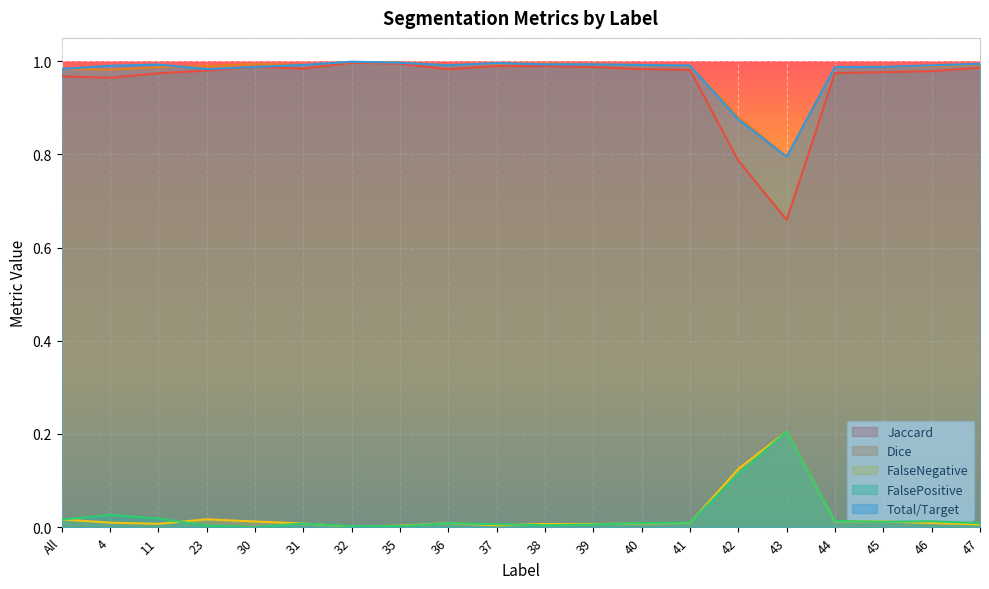

What is the difference between the maximum and minimum values in the FalsePositive series?

0.2